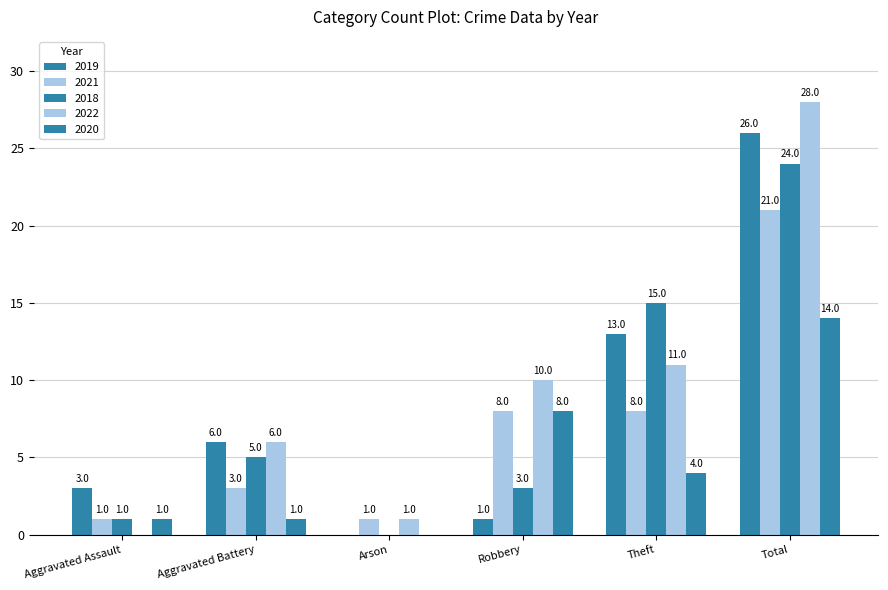

What is the difference between the maximum and minimum values in the 2022 series?

28